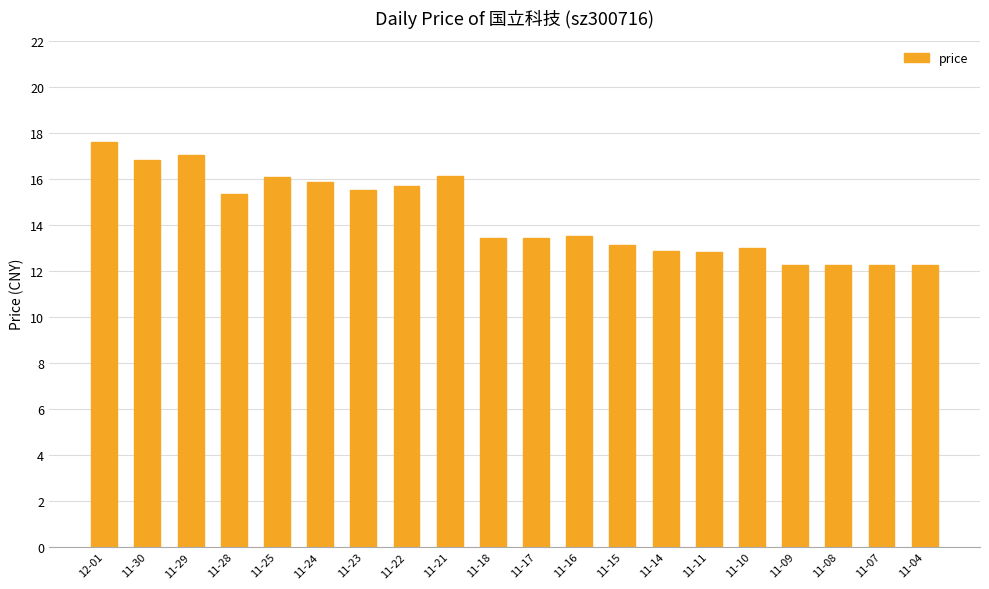

True or false: the data shows 12.8 at 11-11.

True